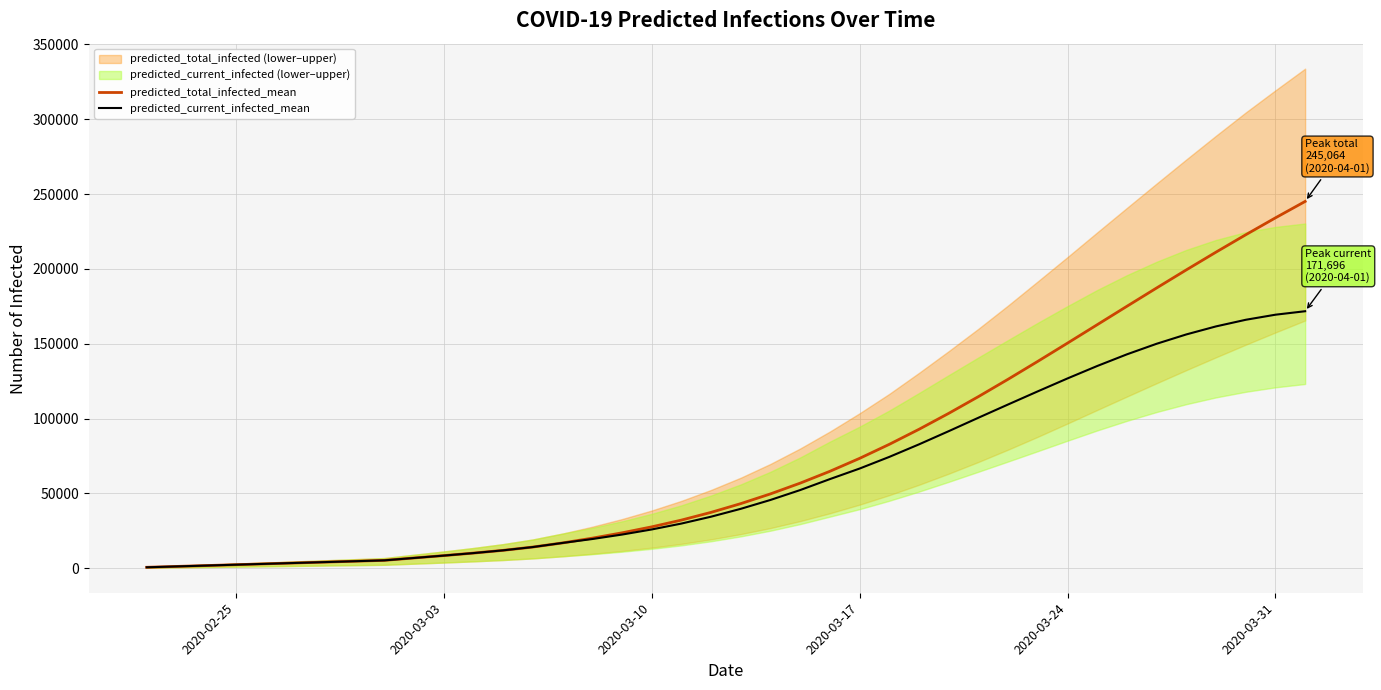

Read the predicted_current_infected_mean value at 2020-03-31, to the nearest 10.

169380